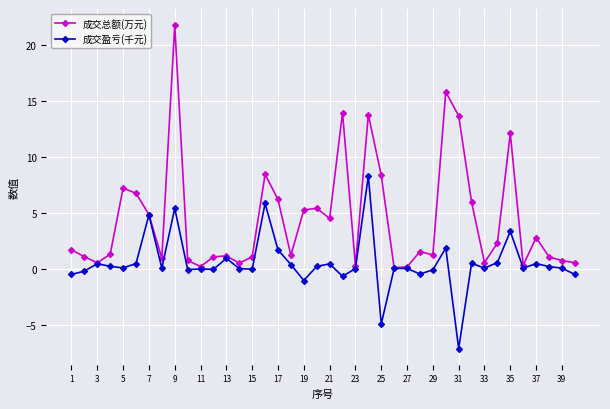

List the series in order of their peak value, highest first.

成交总额(万元), 成交盈亏(千元)